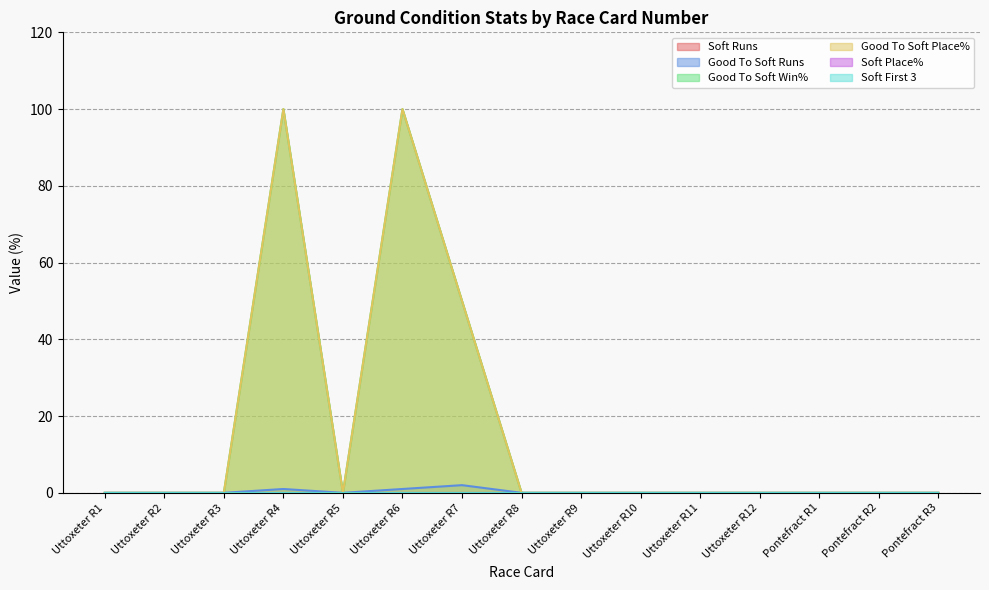

Reading right to left, what are all the values shown in this chart?

Good To Soft Runs: Pontefract R3=0	Pontefract R2=0	Pontefract R1=0	Uttoxeter R12=0	Uttoxeter R11=0	Uttoxeter R10=0	Uttoxeter R9=0	Uttoxeter R8=0	Uttoxeter R7=2	Uttoxeter R6=1	Uttoxeter R5=0	Uttoxeter R4=1	Uttoxeter R3=0	Uttoxeter R2=0	Uttoxeter R1=0
Good To Soft Win%: Pontefract R3=0	Pontefract R2=0	Pontefract R1=0	Uttoxeter R12=0	Uttoxeter R11=0	Uttoxeter R10=0	Uttoxeter R9=0	Uttoxeter R8=0	Uttoxeter R7=50	Uttoxeter R6=100	Uttoxeter R5=0	Uttoxeter R4=100	Uttoxeter R3=0	Uttoxeter R2=0	Uttoxeter R1=0
Good To Soft Place%: Pontefract R3=0	Pontefract R2=0	Pontefract R1=0	Uttoxeter R12=0	Uttoxeter R11=0	Uttoxeter R10=0	Uttoxeter R9=0	Uttoxeter R8=0	Uttoxeter R7=50	Uttoxeter R6=100	Uttoxeter R5=0	Uttoxeter R4=100	Uttoxeter R3=0	Uttoxeter R2=0	Uttoxeter R1=0